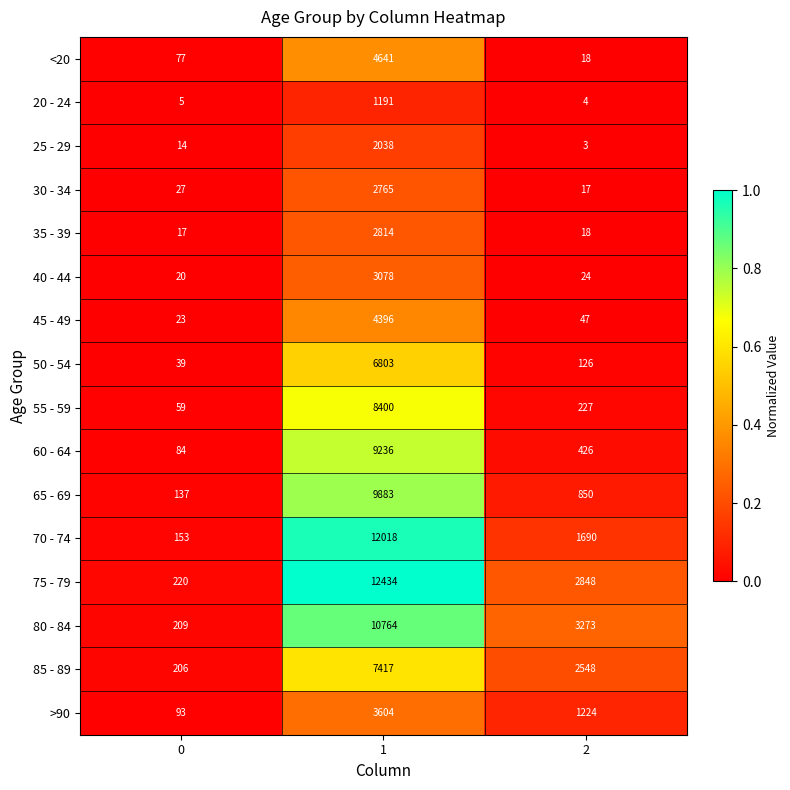

What is the total value across all series at 1?

101482